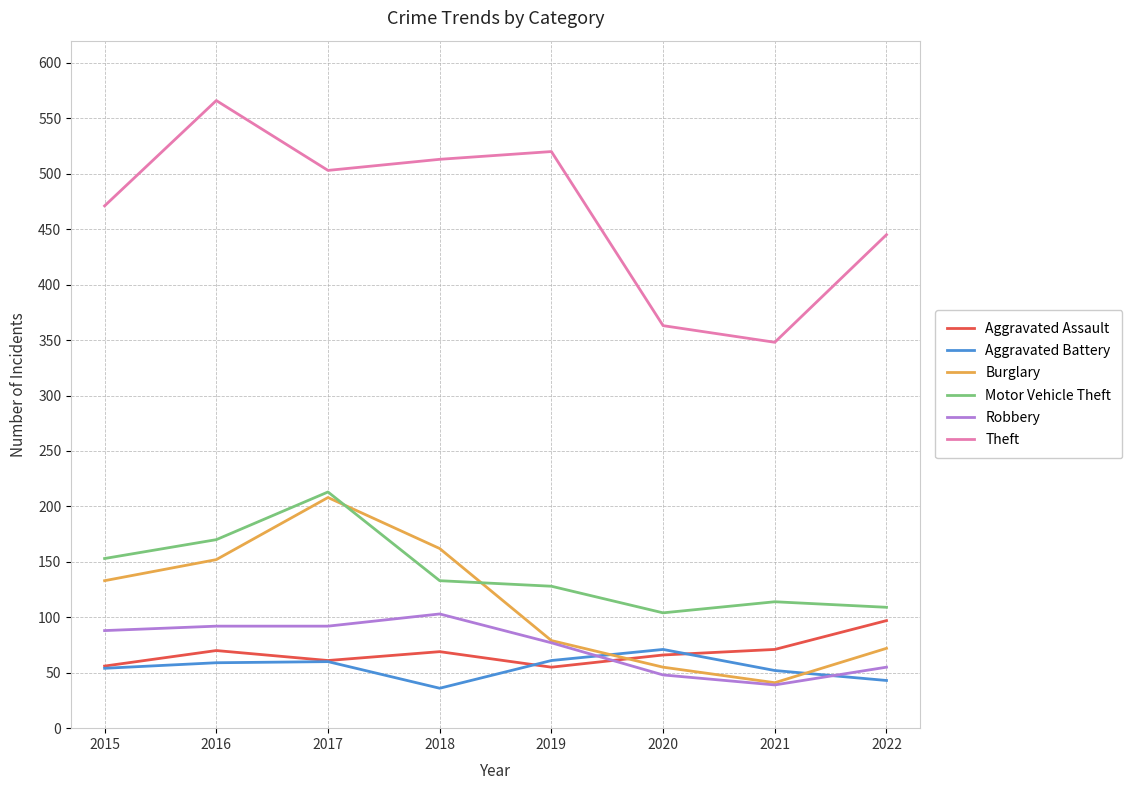

What is the sum of all Motor Vehicle Theft values?

1124